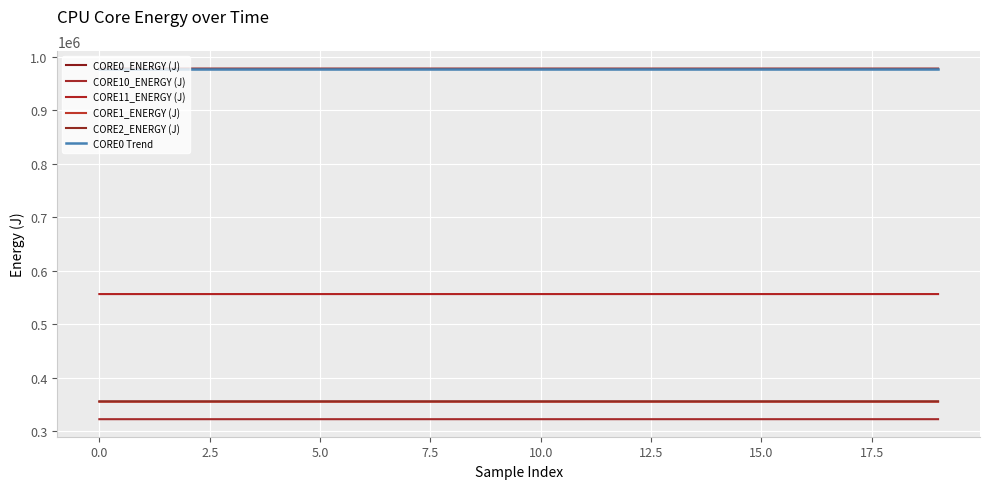

What is the sum of all CORE10_ENERGY (J) values?

6449538.3